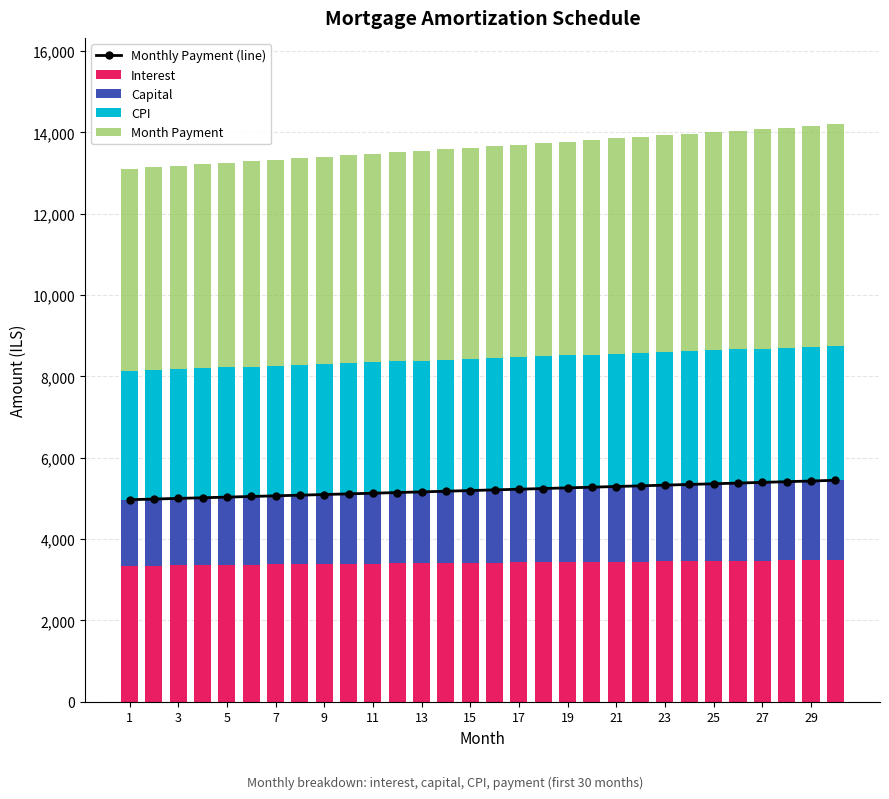

Is it true that Capital equals 664.6 at 15?

False